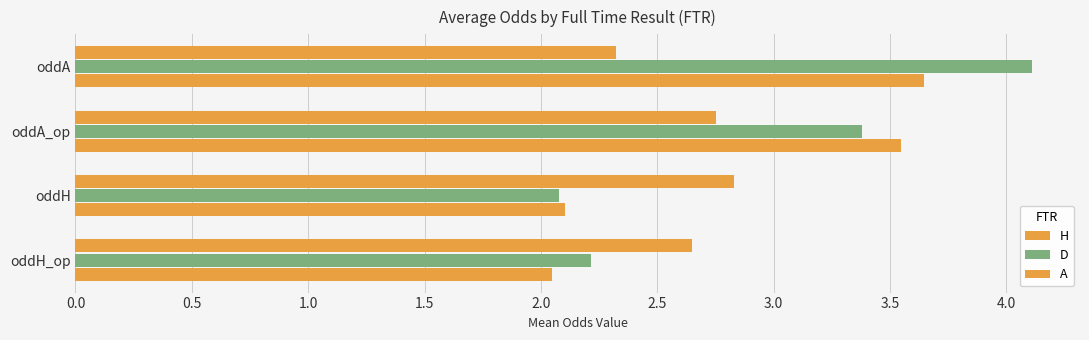

What is the maximum value for D?

4.1